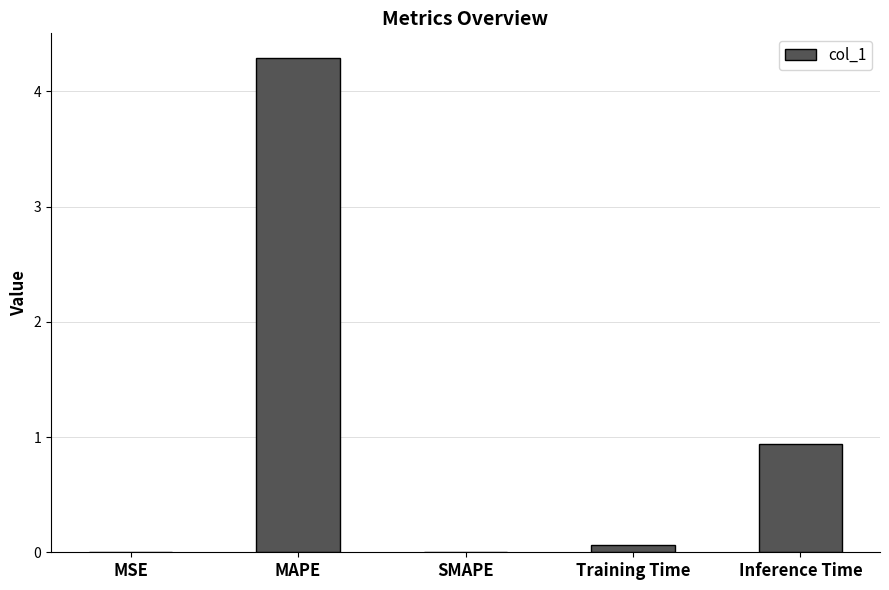

The value at MAPE is 5.7. True or false?

False